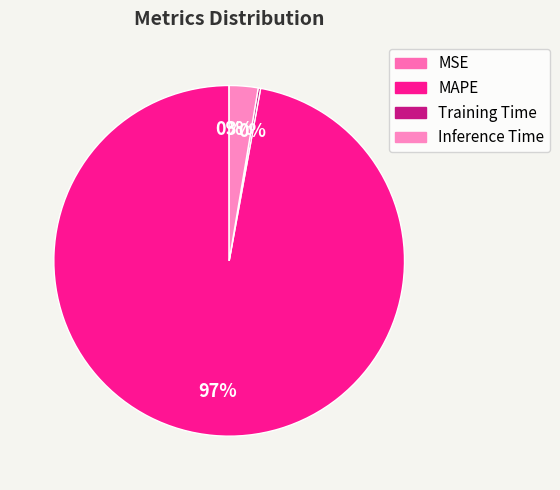

Which has a higher value, Inference Time or MSE?

Inference Time